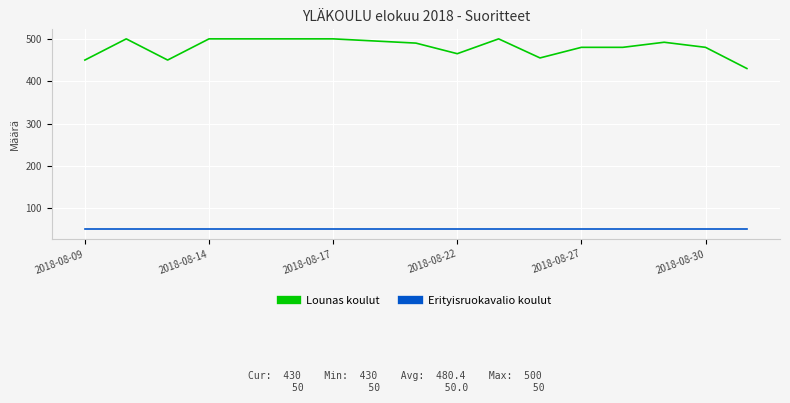

Rank the series by their maximum value, from lowest to highest.

Erityisruokavalio koulut, Lounas koulut